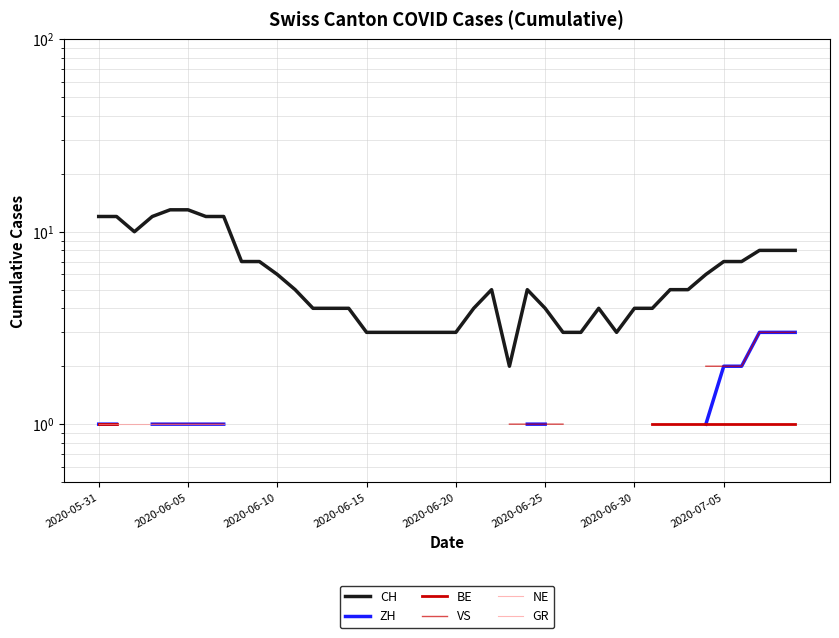

Where is ZH nearest to the value 2?

2020-07-05